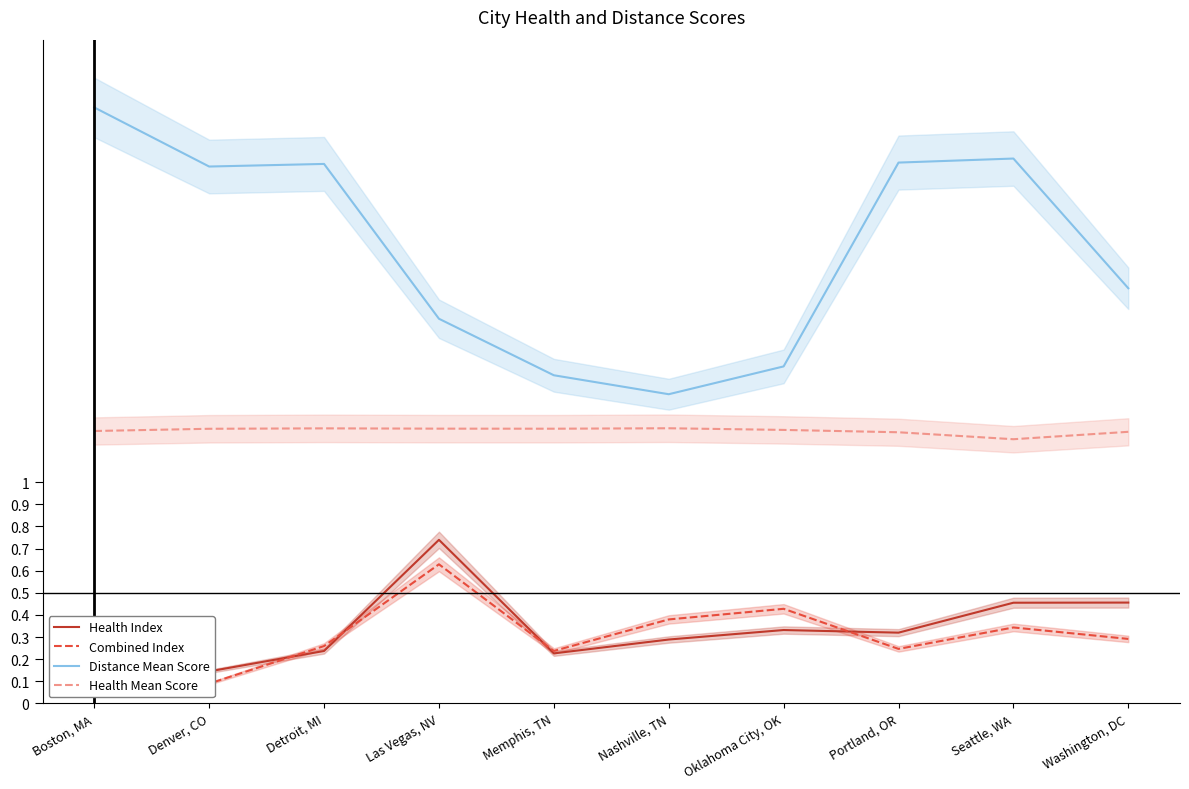

Reading right to left, list all the values displayed in this chart.

Health Index: 0.5	0.5	0.3	0.3	0.3	0.2	0.7	0.2	0.1	0.2
Combined Index: 0.3	0.3	0.2	0.4	0.4	0.2	0.6	0.3	0.1	0.2
Distance Mean Score: 1.9	2.5	2.4	1.5	1.4	1.5	1.7	2.4	2.4	2.7
Health Mean Score: 1.2	1.2	1.2	1.2	1.2	1.2	1.2	1.2	1.2	1.2